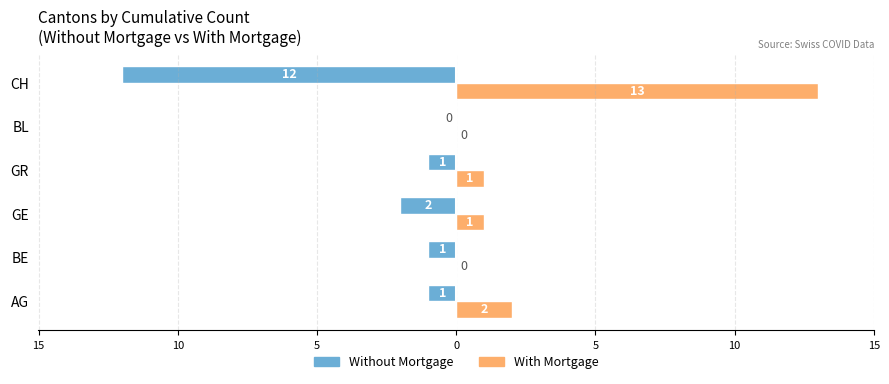

What are all the series names shown in the legend?

Without Mortgage, With Mortgage